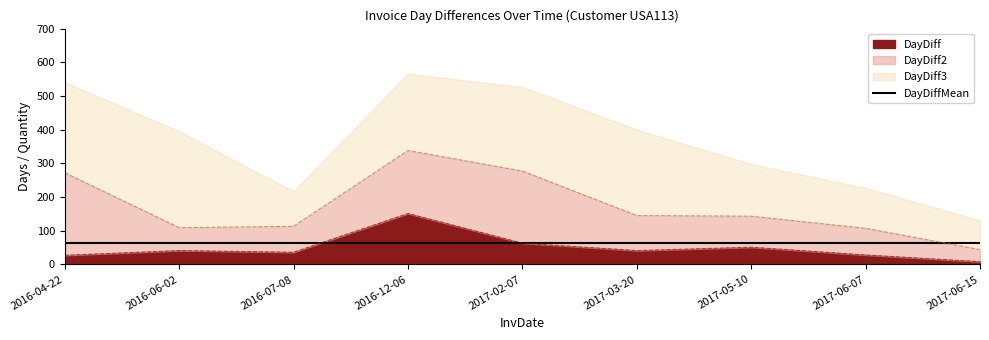

True or false: DayDiffMean and InvQty cross at least once.

False